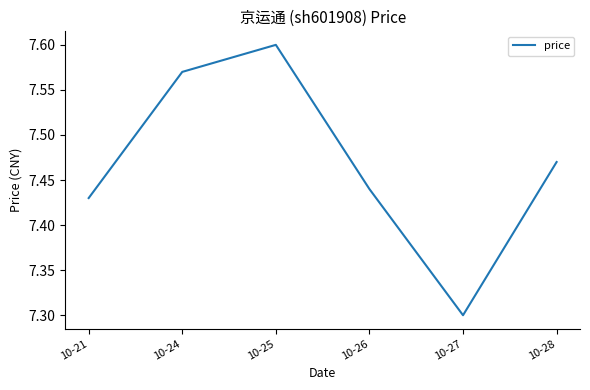

What is the sum of the values at 10-26 and 10-24?

15.0